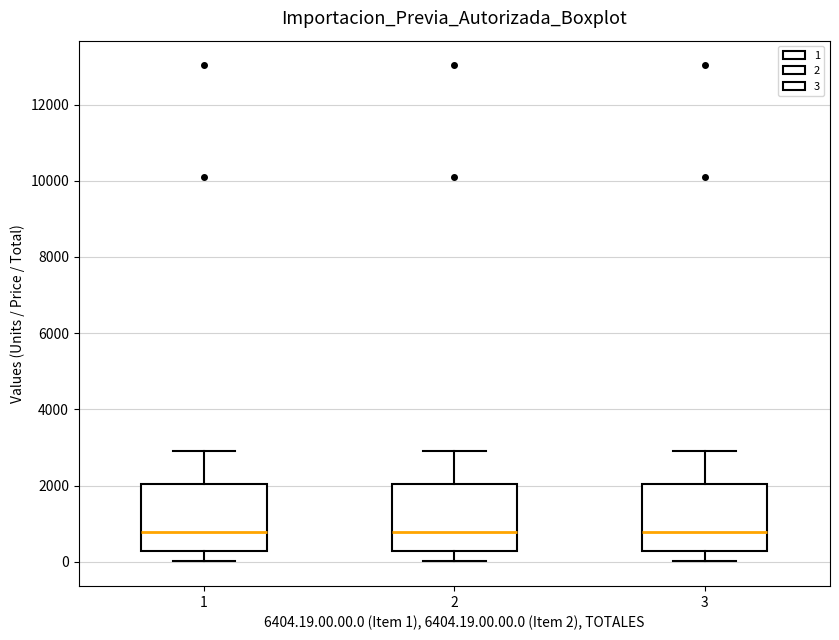

Reading left to right, transcribe this box plot: for each box, give where its median line is, the range the box spans, and where its two whiskers end, as read against the y-axis. The values are not printed on the chart, so give them approximately, as read against the axis.

1: median 800, box 200 to 2000, whiskers 0 to 3000
2: median 800, box 200 to 2000, whiskers 0 to 3000
3: median 800, box 200 to 2000, whiskers 0 to 3000